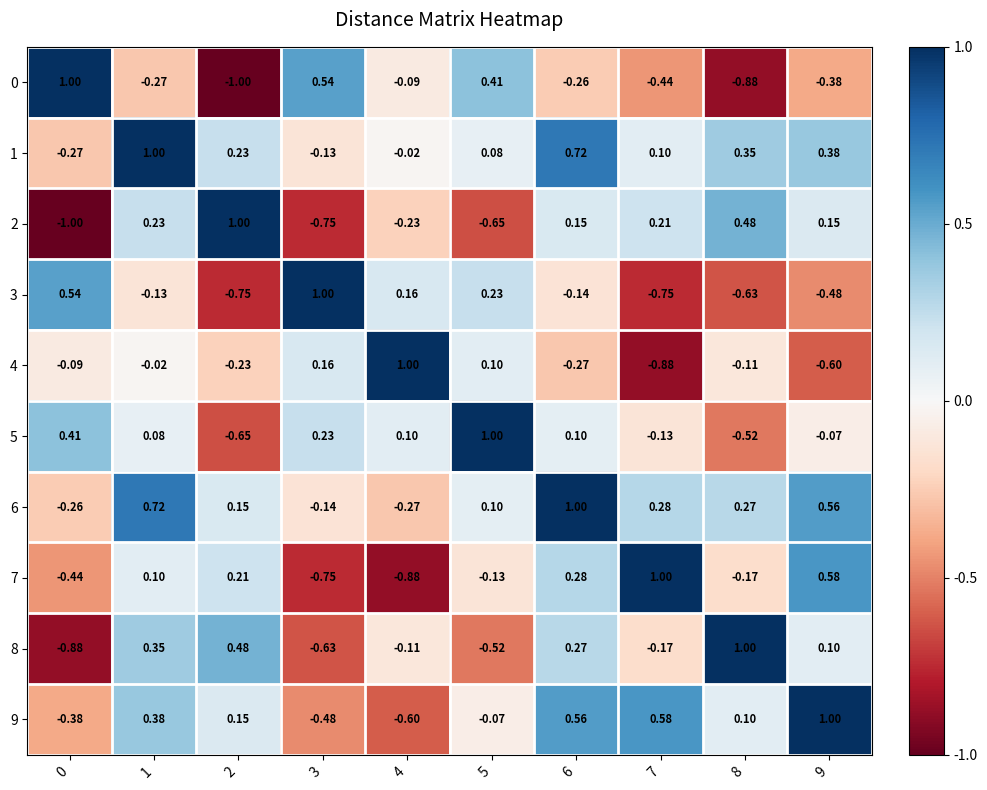

Is the value of 7 at 4 greater than the value of 2 at 3?

No